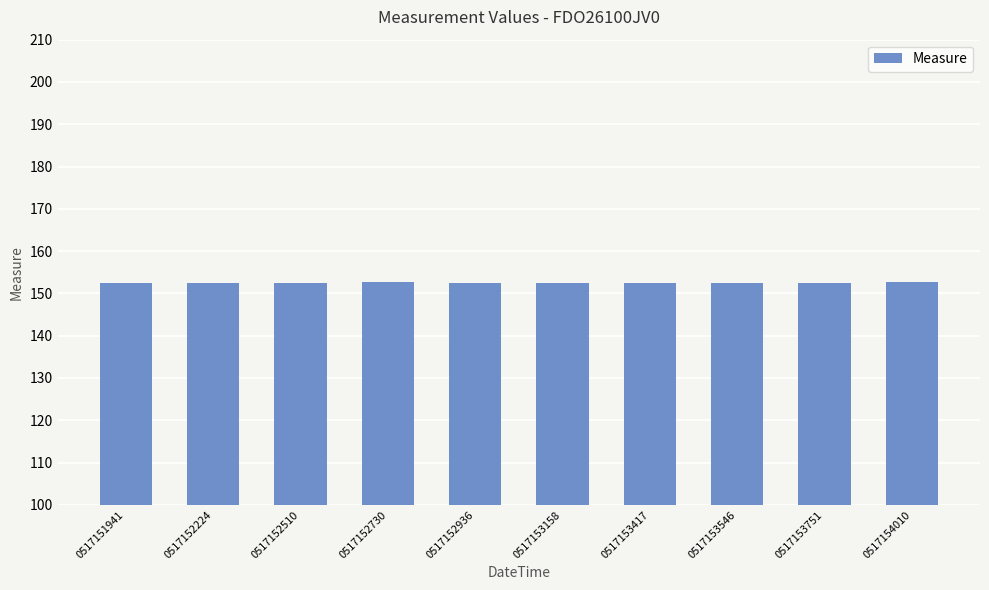

What is the average value?

152.5